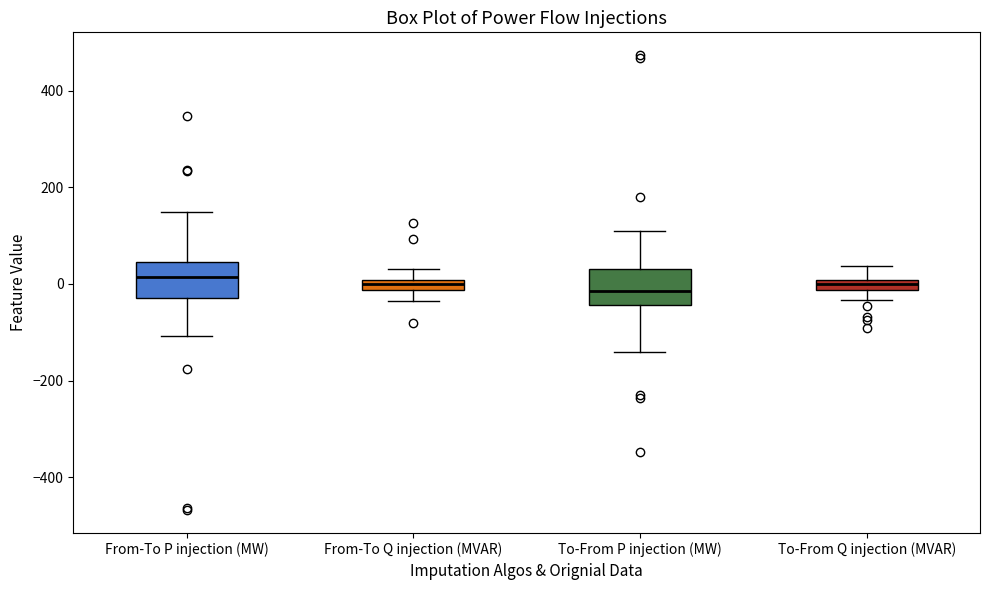

Where does the upper whisker of the box for To-From P injection (MW) end on the y-axis? The values are not printed on the chart, so give them approximately, as read against the axis.

100